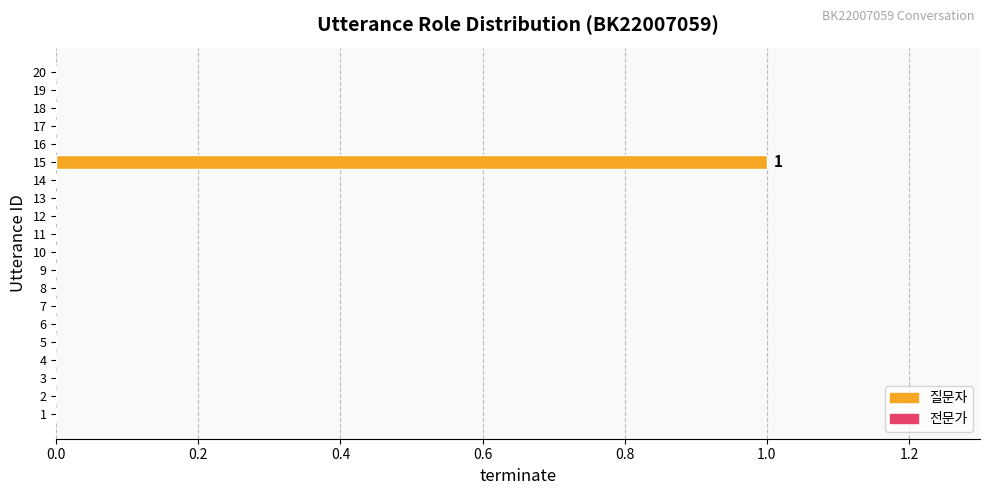

Does the chart contain stacked bars?

No